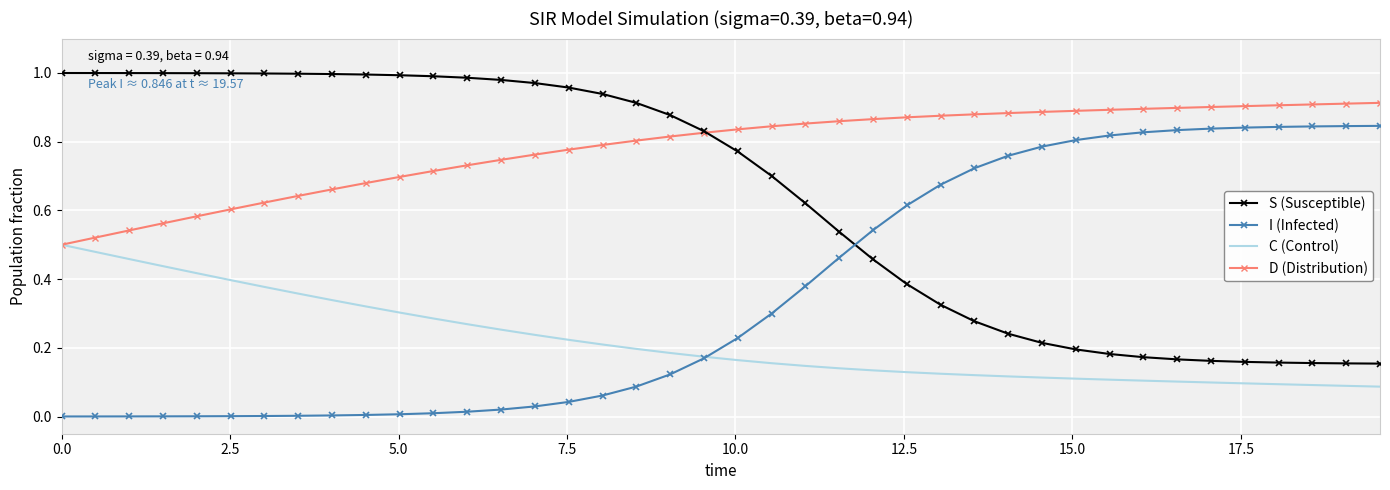

List the series in order of their peak value, highest first.

S (Susceptible), D (Distribution), I (Infected), C (Control)